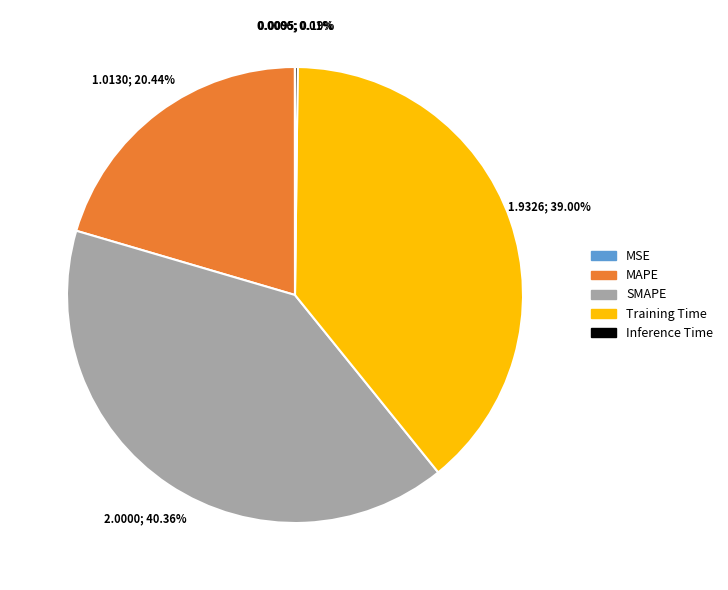

Which category has the biggest portion of the pie?

SMAPE